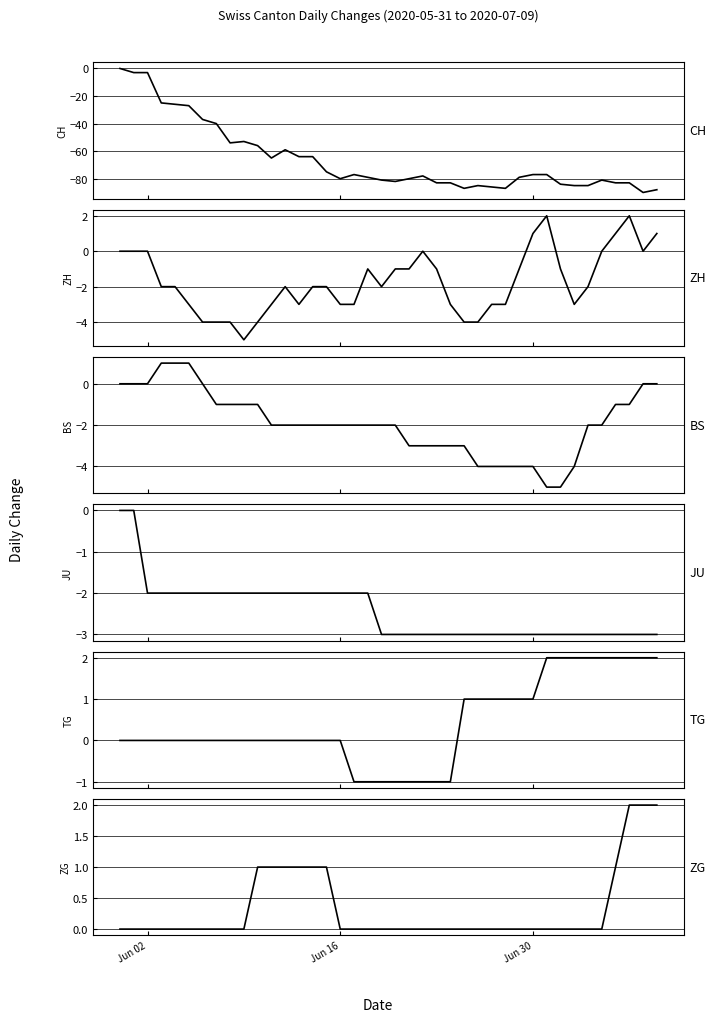

Where is TG nearest to the value 0?

Jun 02